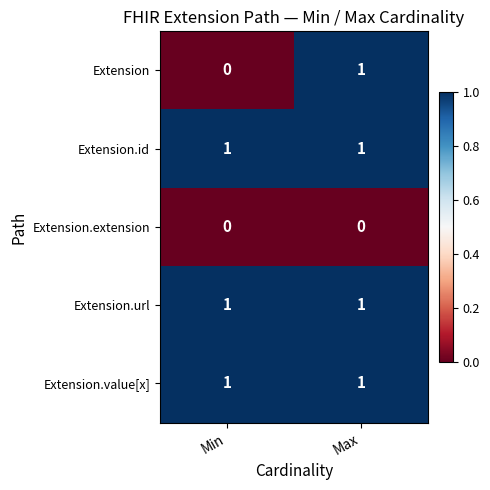

What is the difference between the highest and lowest values at Min?

1